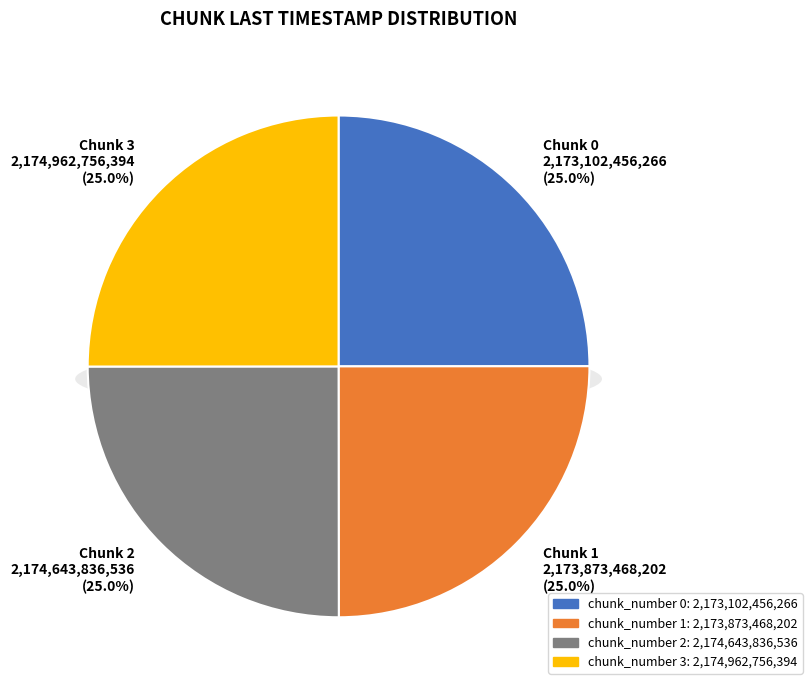

Rank the categories by value from highest to lowest.

3, 2, 1, 0